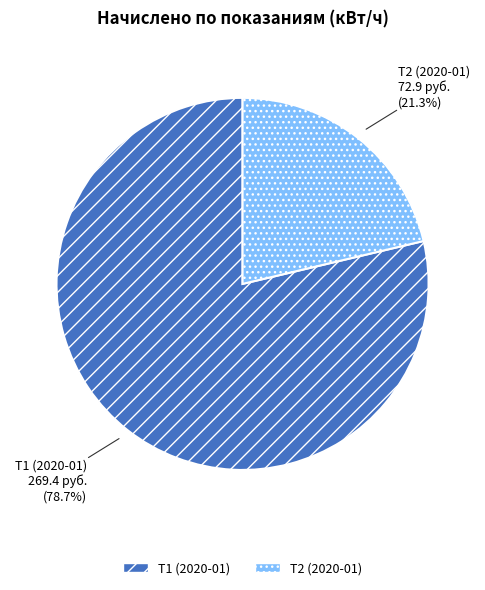

How many segments does this pie chart have?

2